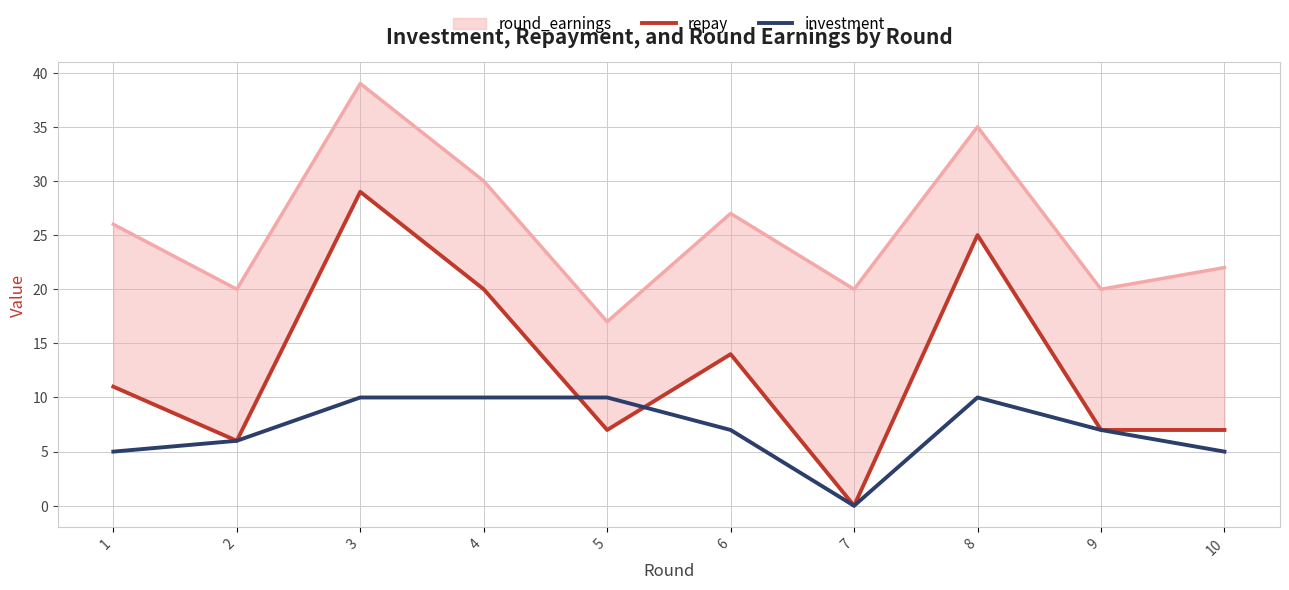

What is the highest value of the investment series?

10